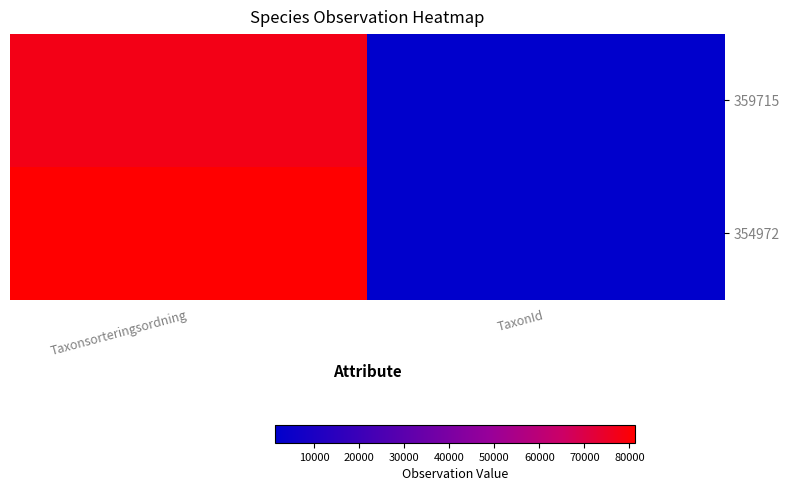

List the series in order of their peak value, highest first.

354972, 359715